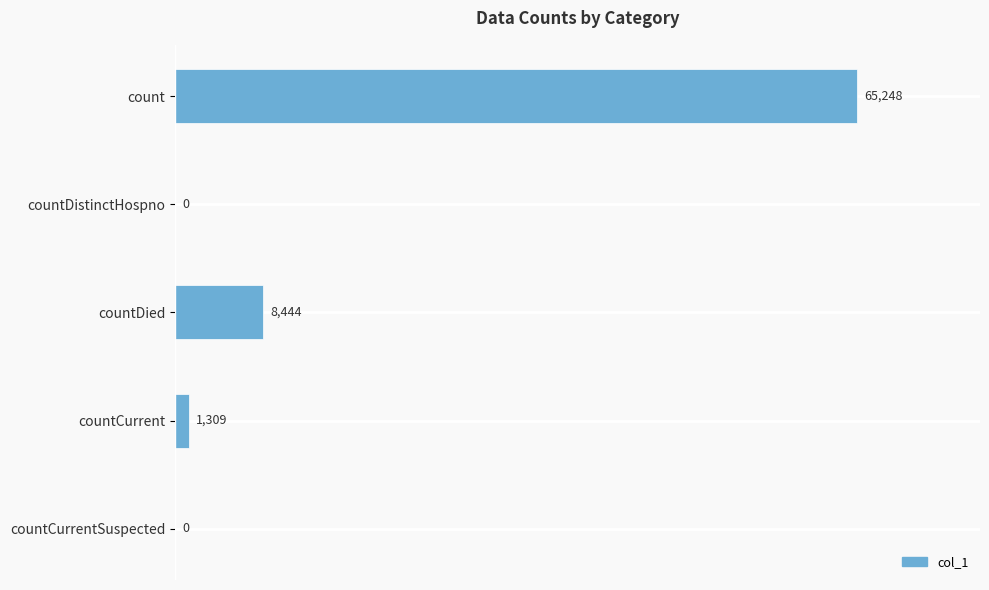

What is the change in value from count to countCurrent?

-63939